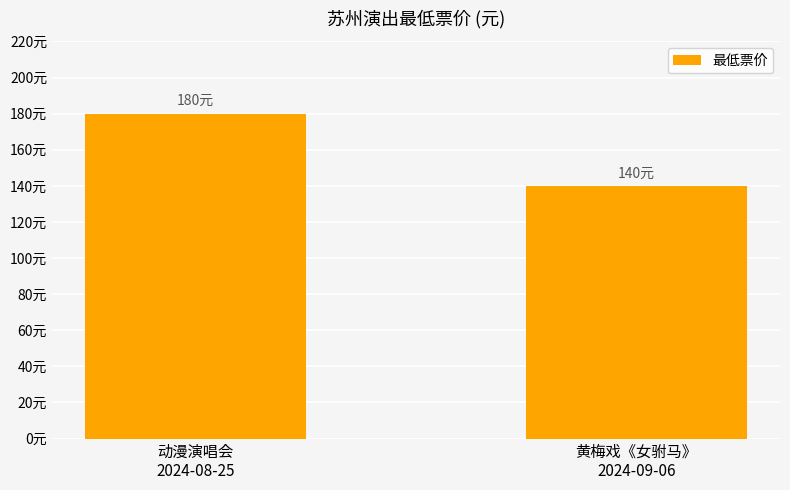

Are the bars horizontal?

No